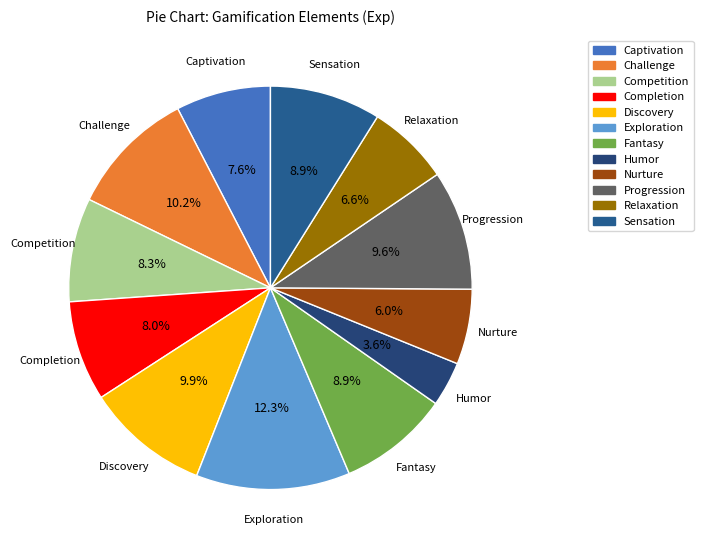

To the nearest percent, what is the difference between the largest and smallest slice percentages?

9%